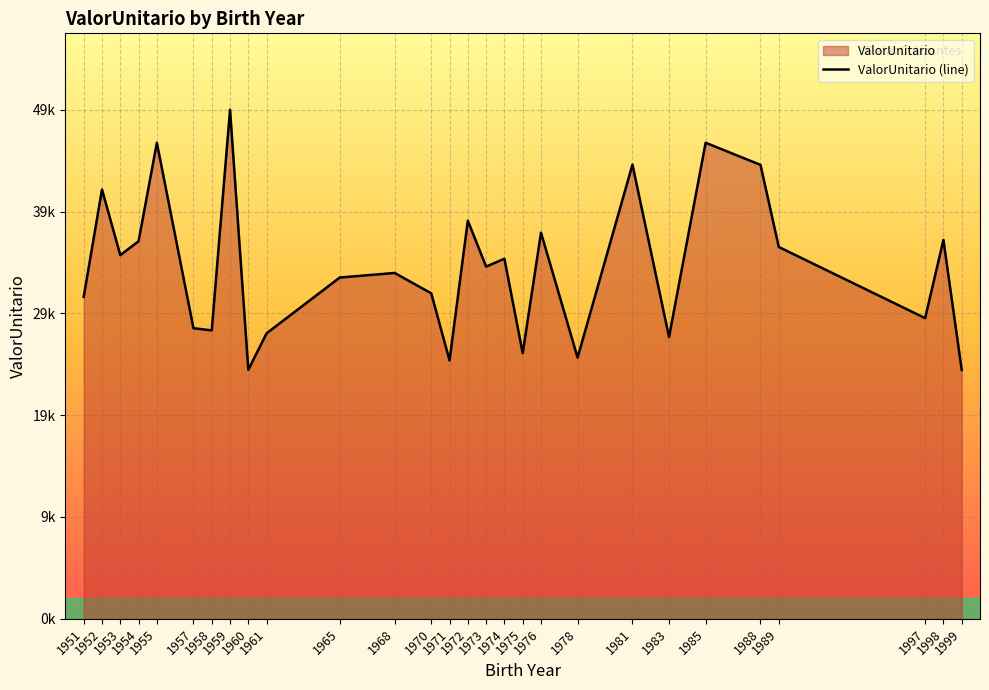

Reading left to right, transcribe all the data shown in this chart.

31318.5	41764.3	35381.8	36730.9	46308.2	28271.5	28057.9	49528.8	24231.6	27777.0	33202.7	33645.6	31663.7	25133.9	38735.1	34265.3	35030.2	25845.5	37566.4	25411.8	44183.7	27419.1	46313.1	44160.4	36173.5	29251.1	36857.7	24213.4